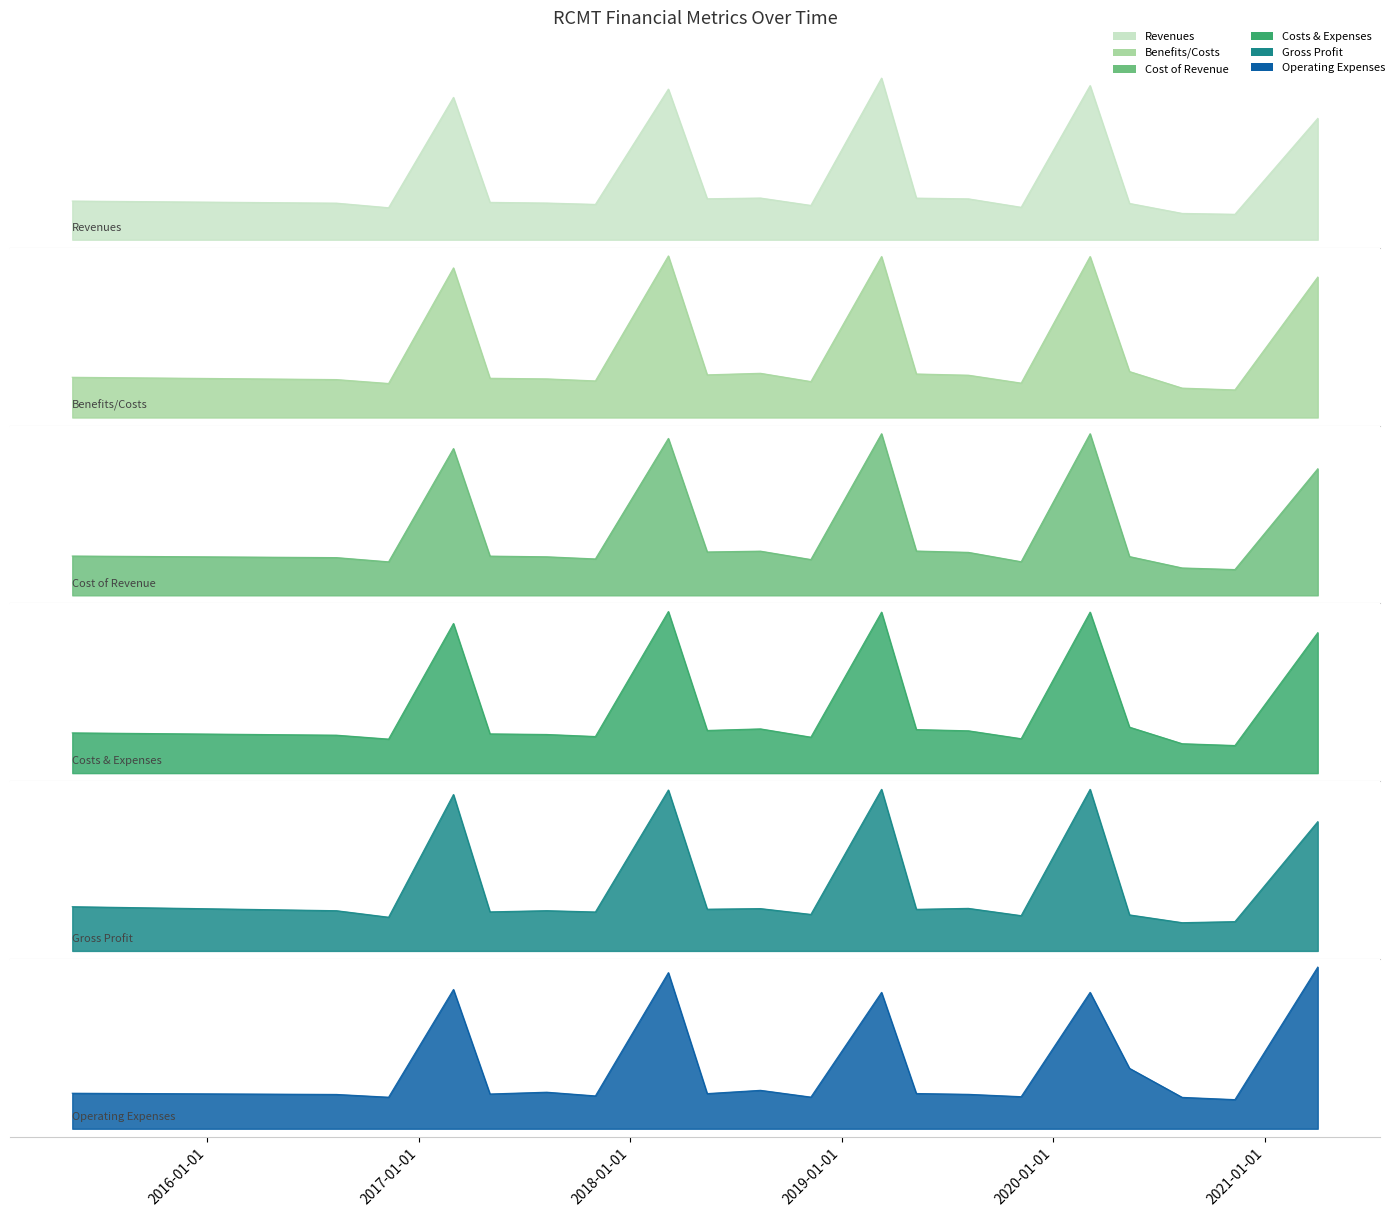

What is the difference between the second highest and minimum values in the Operating Expenses series?

39129000